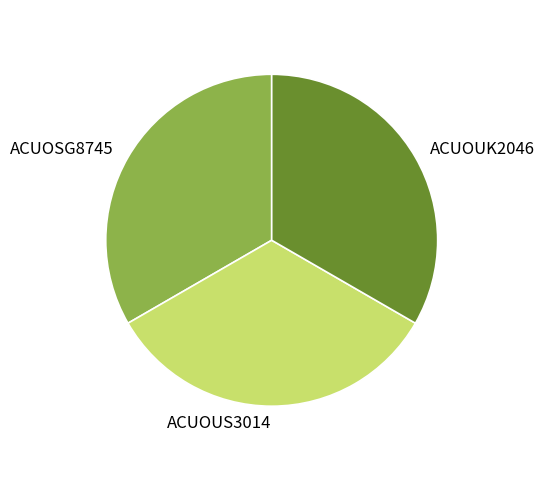

Approximately how many times larger is the value at ACUOUS3014 compared to ACUOUK2046?

1.0